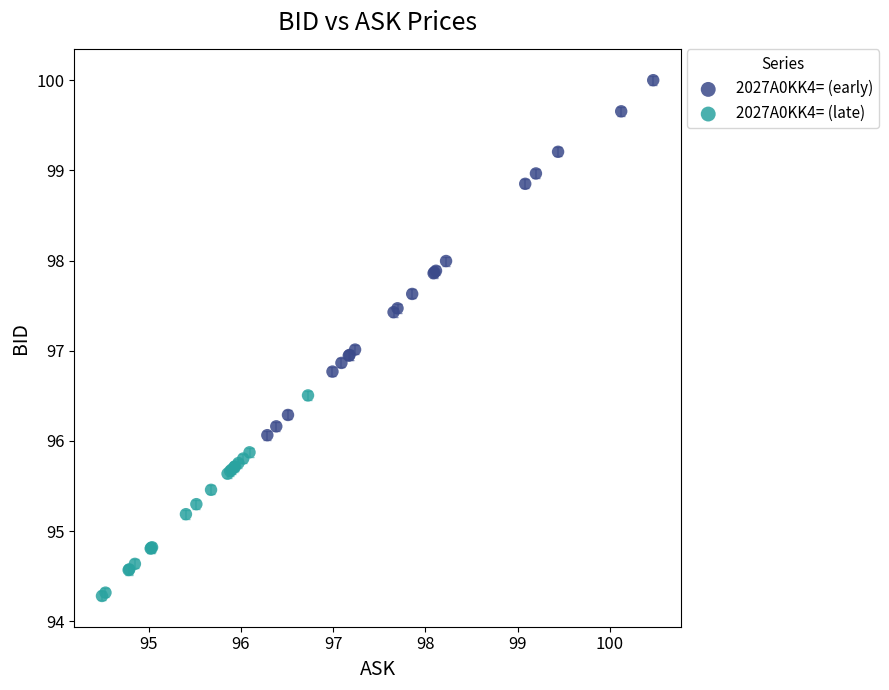

Which series has the largest Y range (max minus min)?

2027A0KK4= (early)